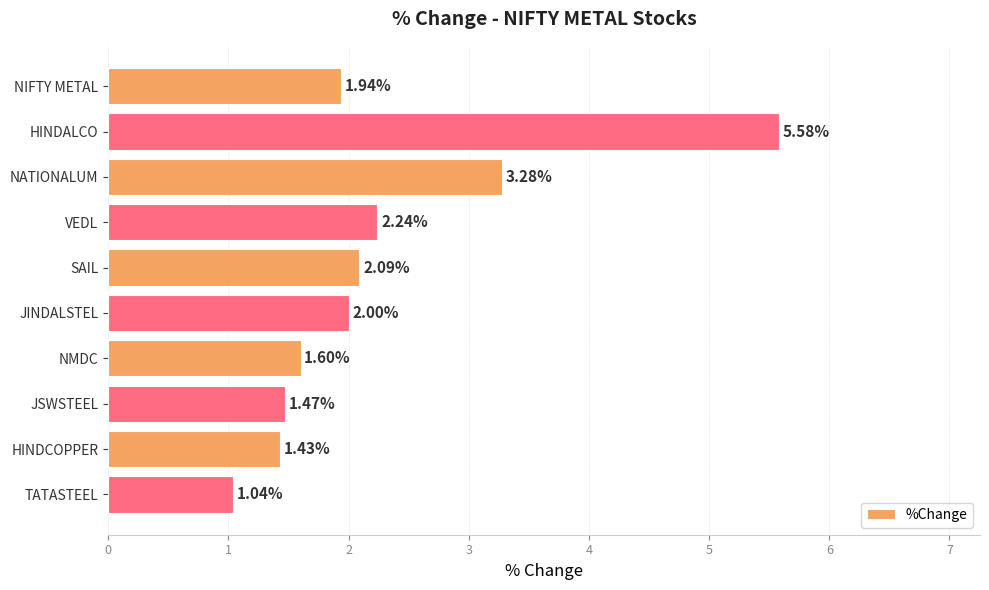

What is the label of the 4th bar from the top?

VEDL